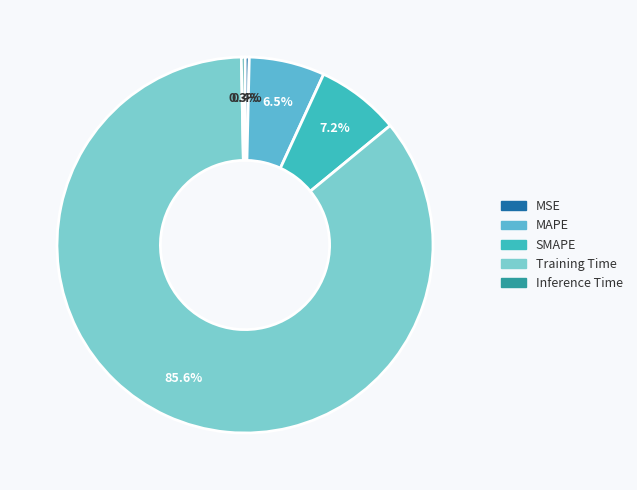

What is the largest slice in the pie chart?

Training Time